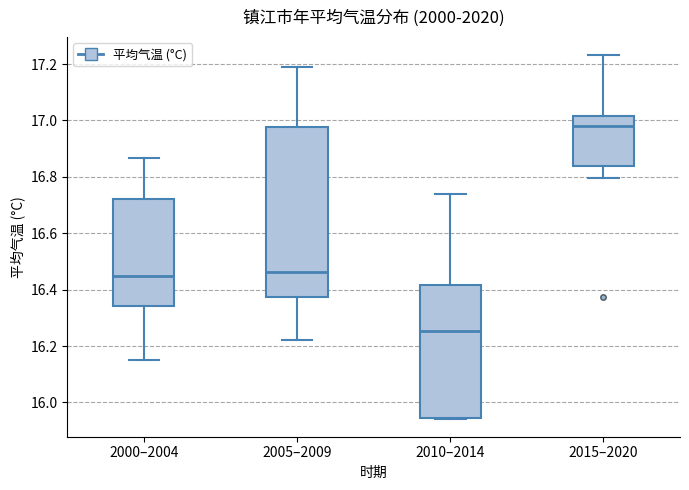

Where does the median line of the box for 2010–2014 sit on the y-axis? The values are not printed on the chart, so give them approximately, as read against the axis.

16.26